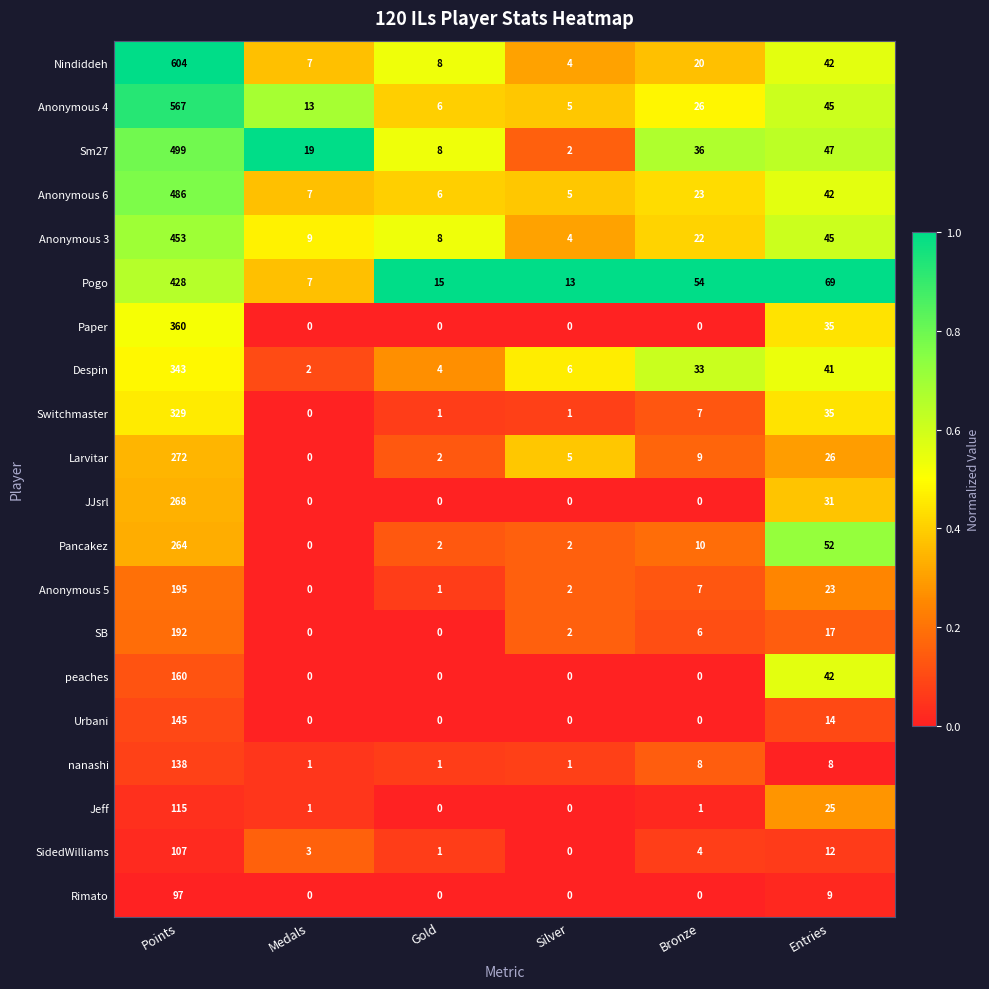

How many positive values does the Larvitar series have?

5